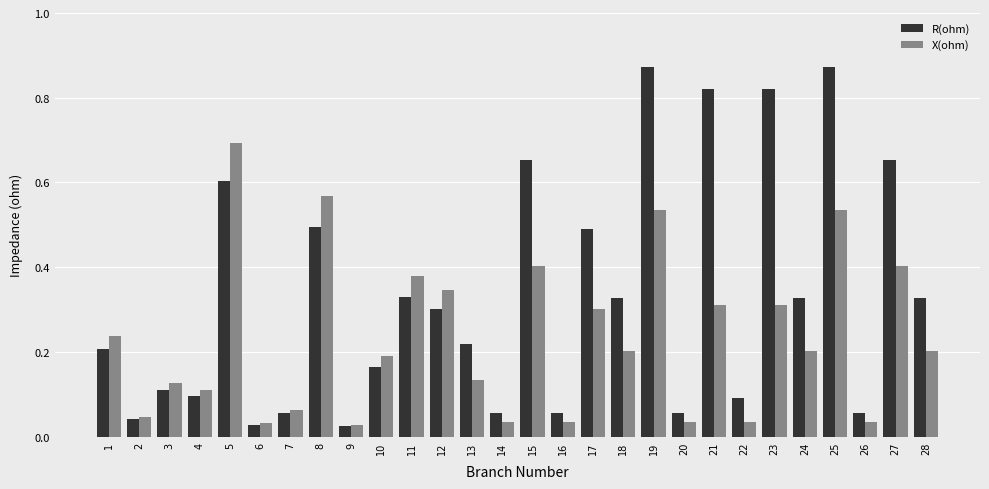

True or false: R(ohm) has a value of 0.1 at 13.

False